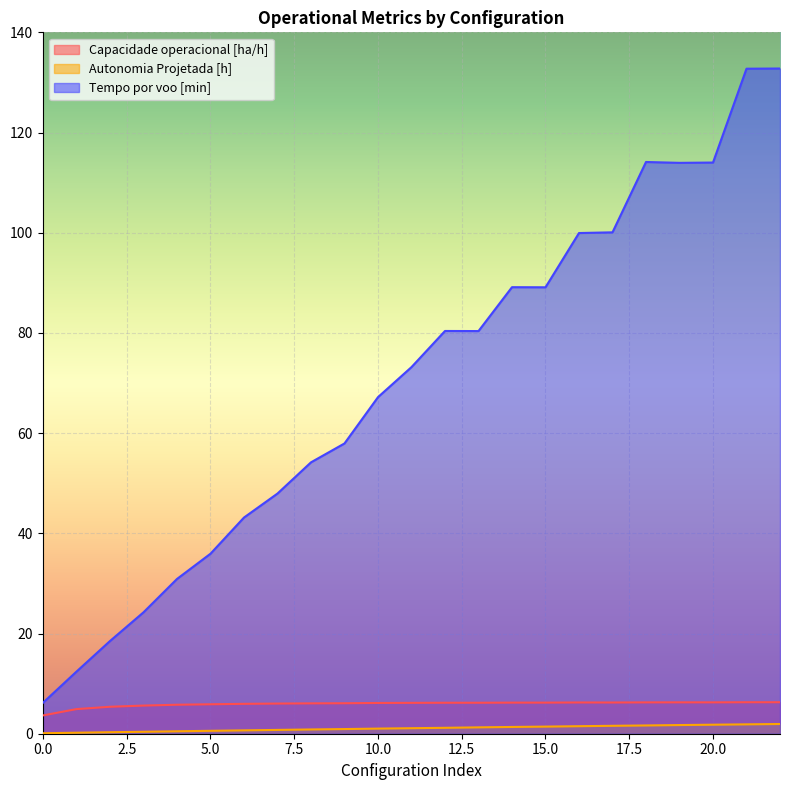

Count the number of categories in the chart.

23